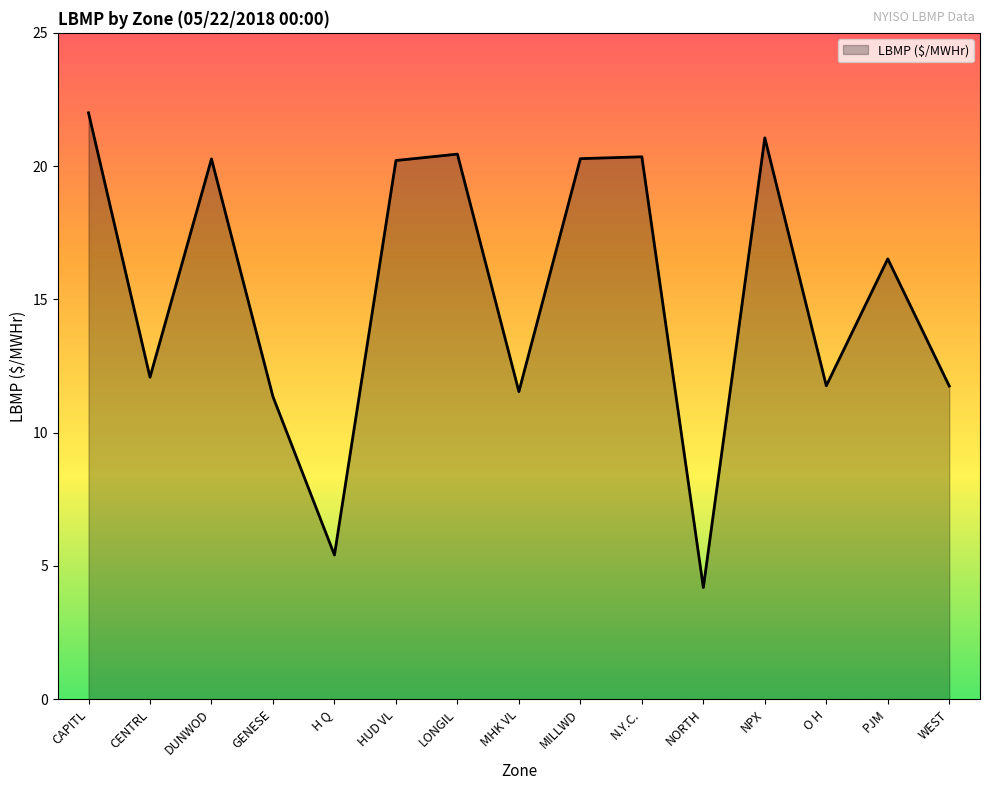

The value at PJM is 22.2. True or false?

False